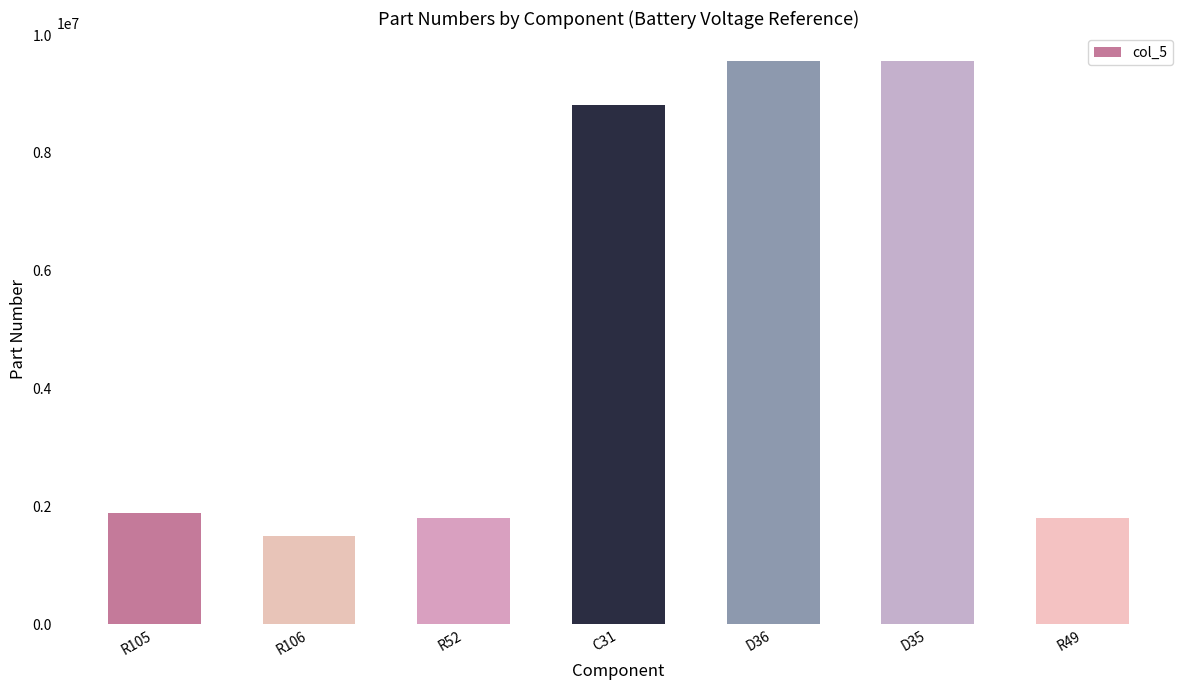

What is the difference between the maximum and second lowest values?

7747539